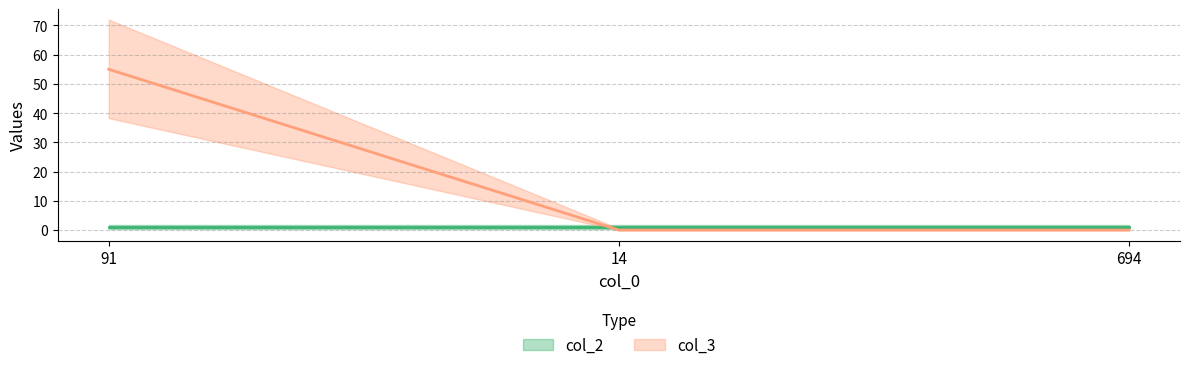

Reading right to left, what are all the values shown in this chart?

694=0	14=0	91=55